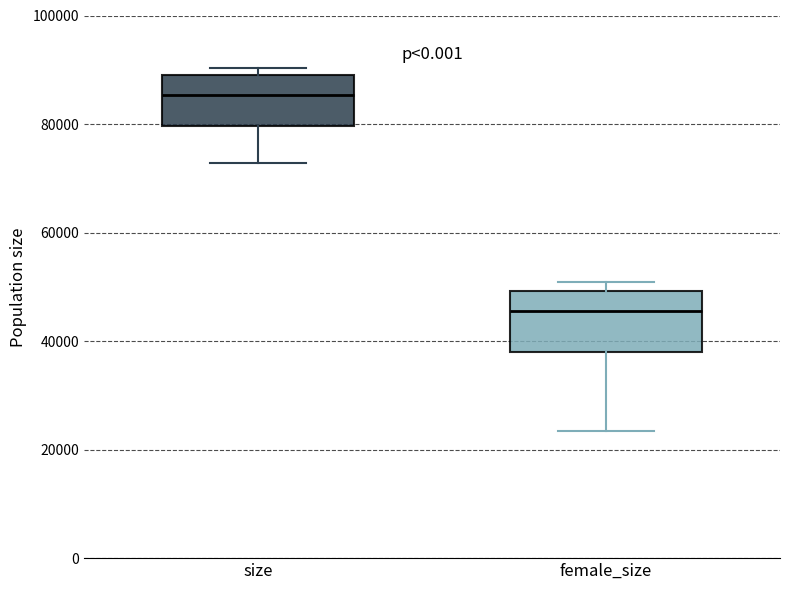

Which box's median line is the highest?

size